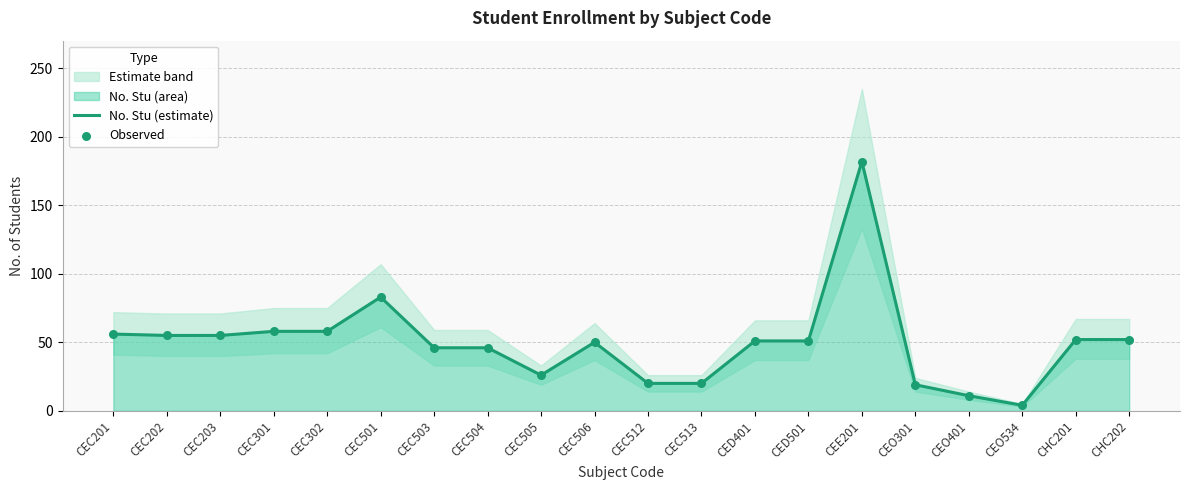

At which category is the sum across all series the highest?

CEE201